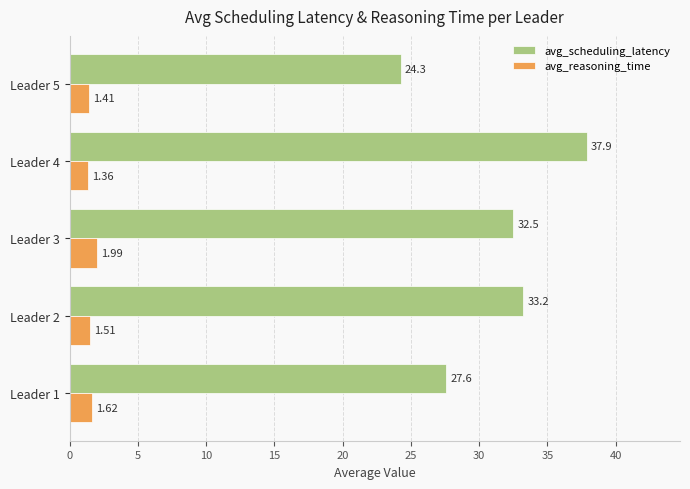

At which label is avg_reasoning_time closest to 1?

Leader 4